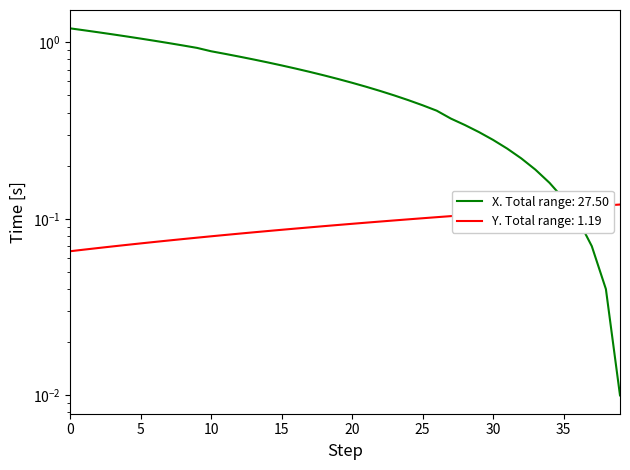

What is the average value of the X series?

0.1